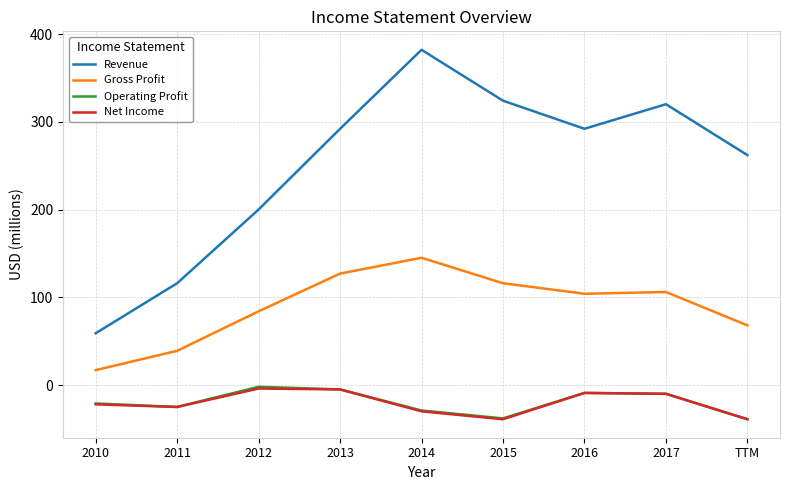

What is the difference between the maximum and second lowest values in the Revenue series?

266